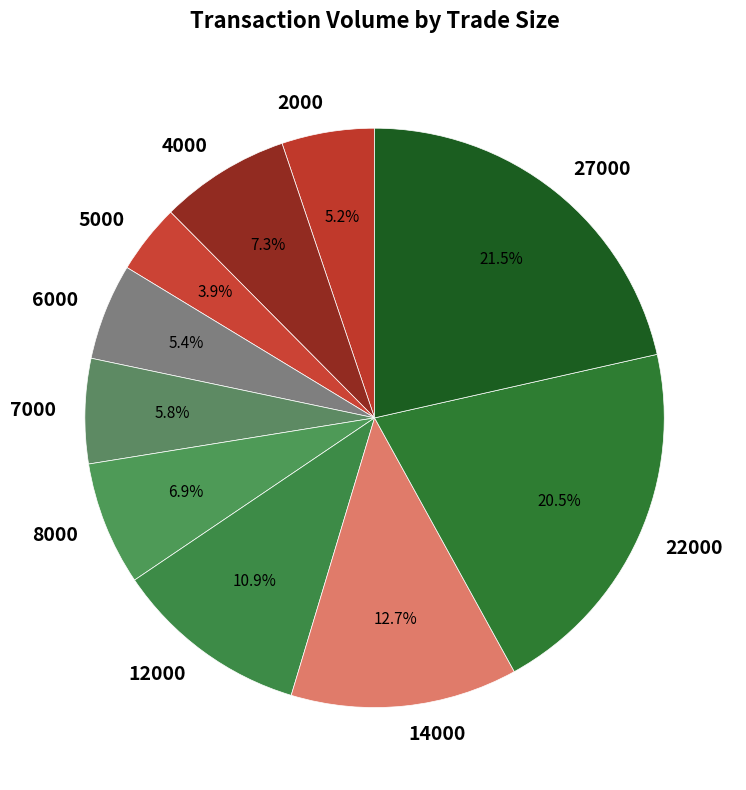

Is 27000 the majority of the pie?

No